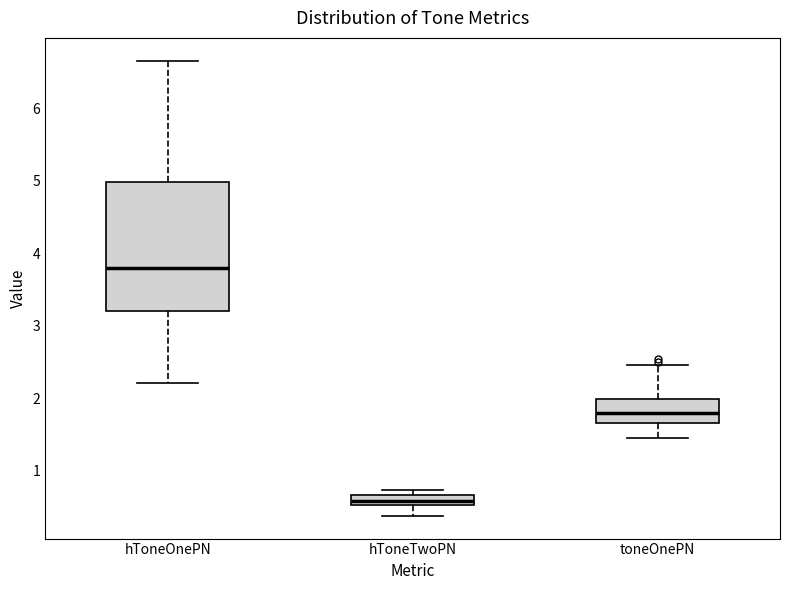

Which box's median line is the lowest?

hToneTwoPN